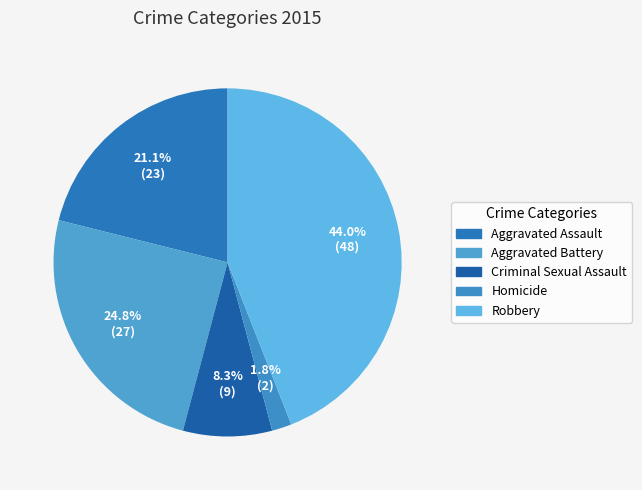

Which category has the biggest portion of the pie?

Robbery